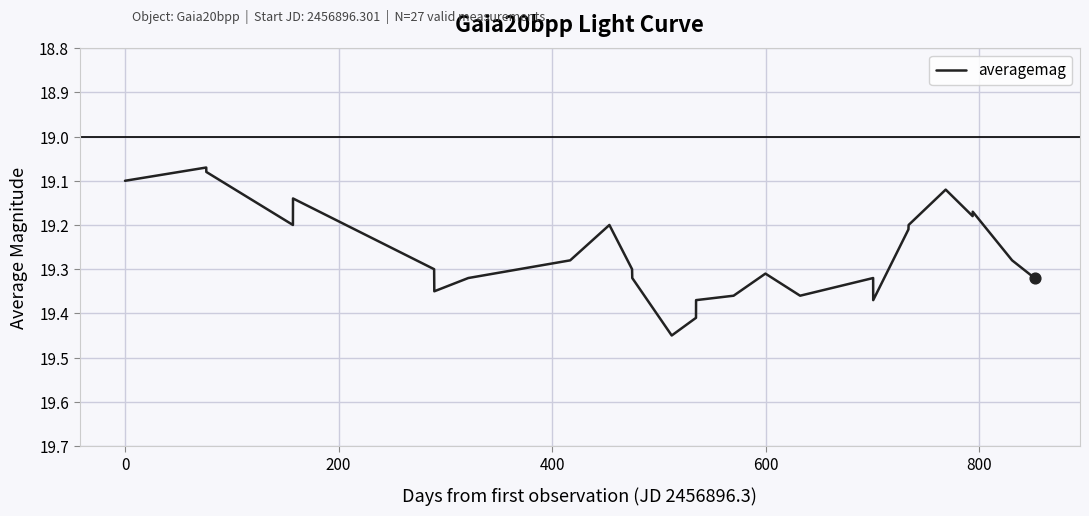

What is the difference between the maximum and minimum values?

0.4